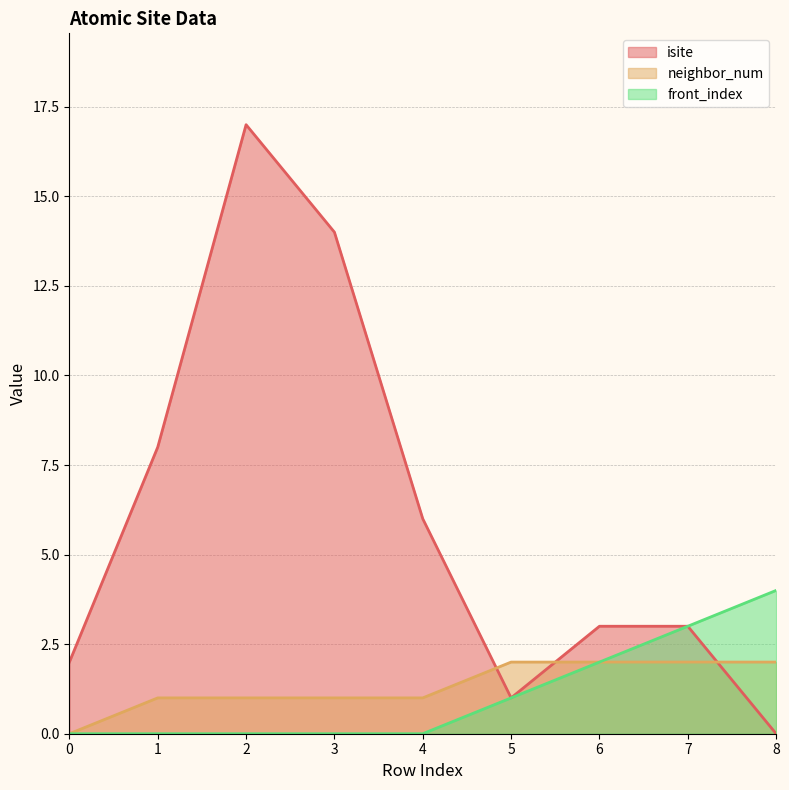

The front_index series shows 4 at 8. True or false?

True